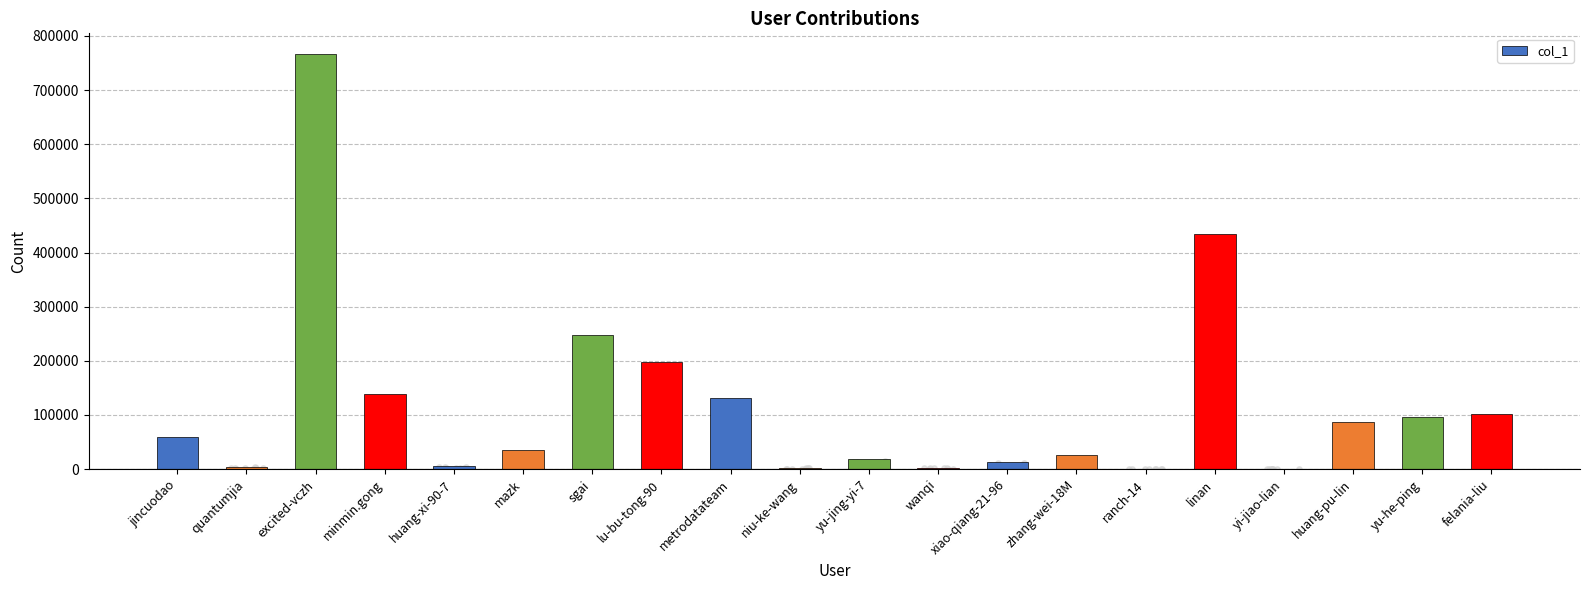

What is the change in value from yi-jiao-lian to huang-pu-lin?

+86699